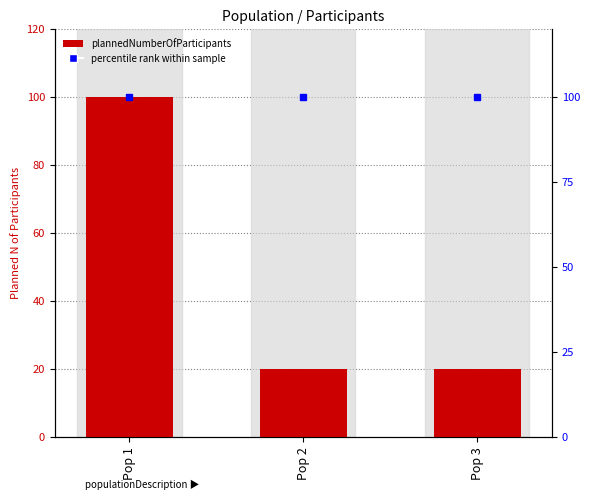

Does the chart contain any negative values?

No